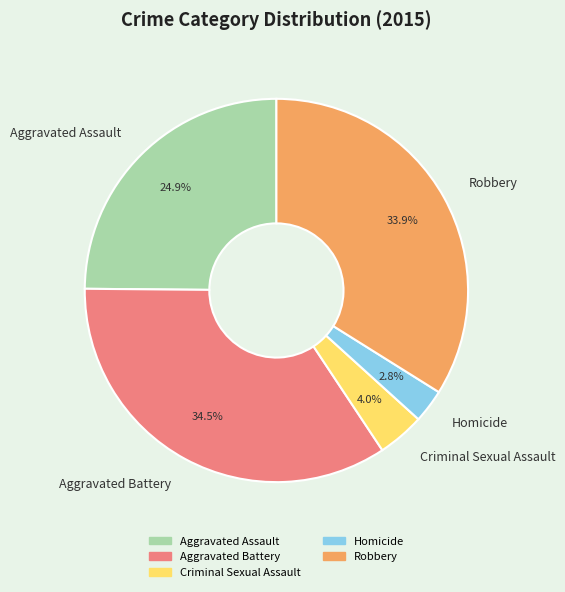

To the nearest percent, what percentage of the pie is Criminal Sexual Assault?

4%